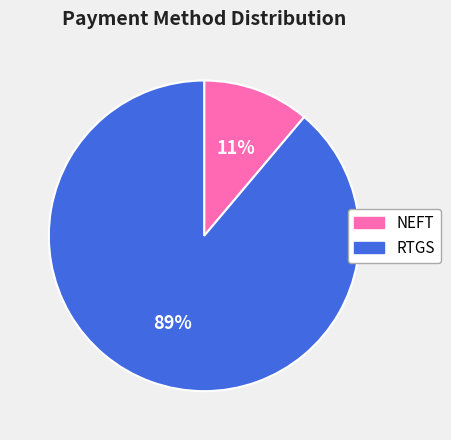

Does NEFT account for over 50% of the chart?

No